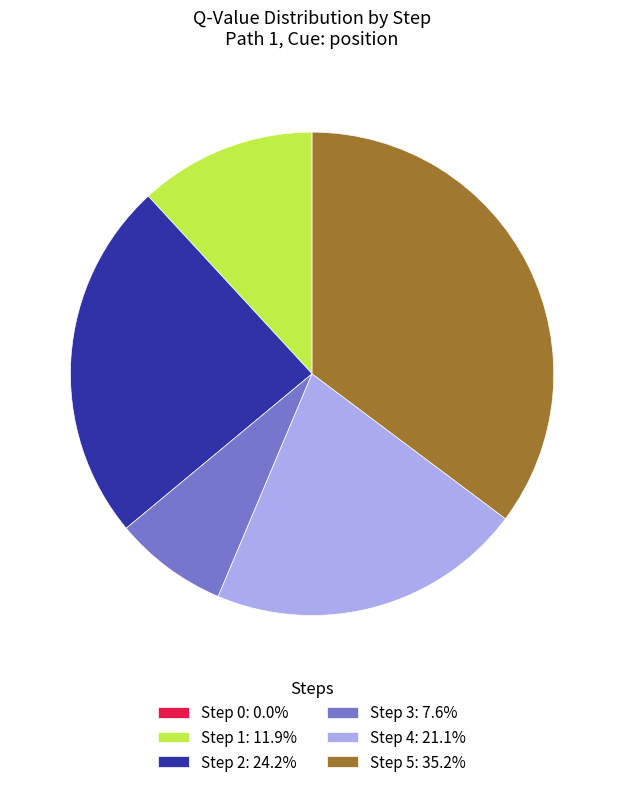

Is there a majority slice in this chart?

No